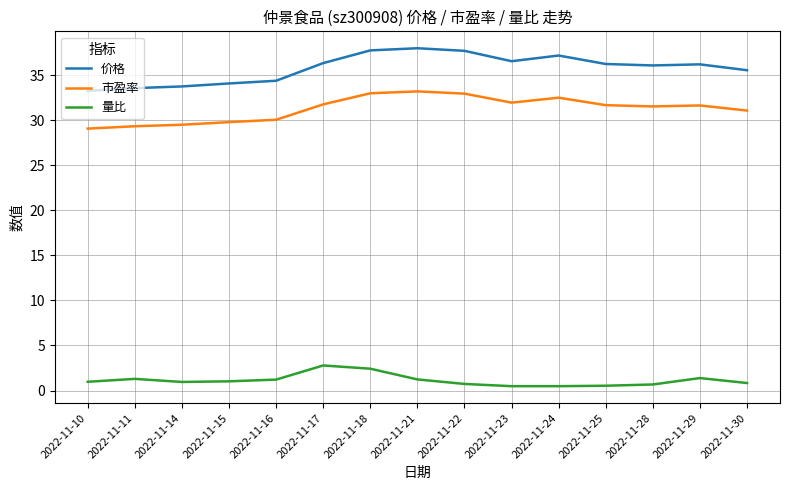

What is the sum of the 量比 values at 2022-11-28 and 2022-11-11?

2.0